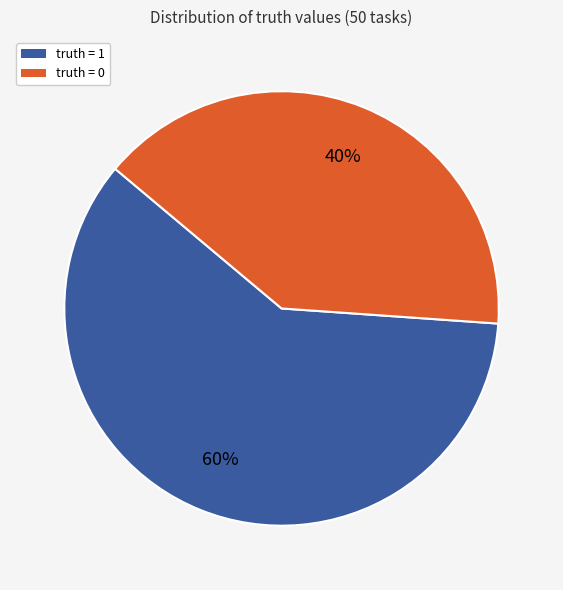

Which category has the biggest portion of the pie?

truth = 1